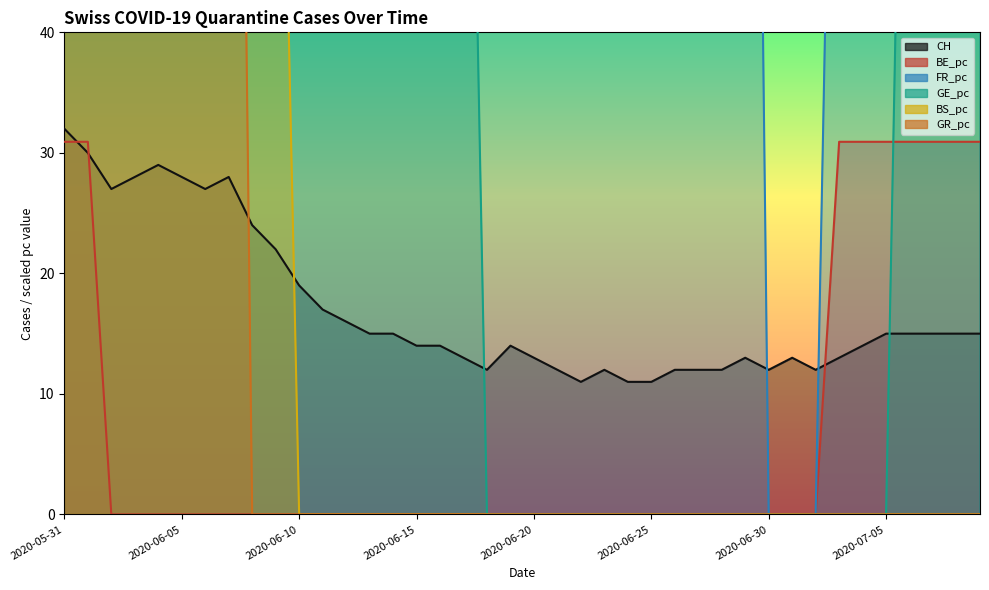

How many values in BE_pc are above zero?

9